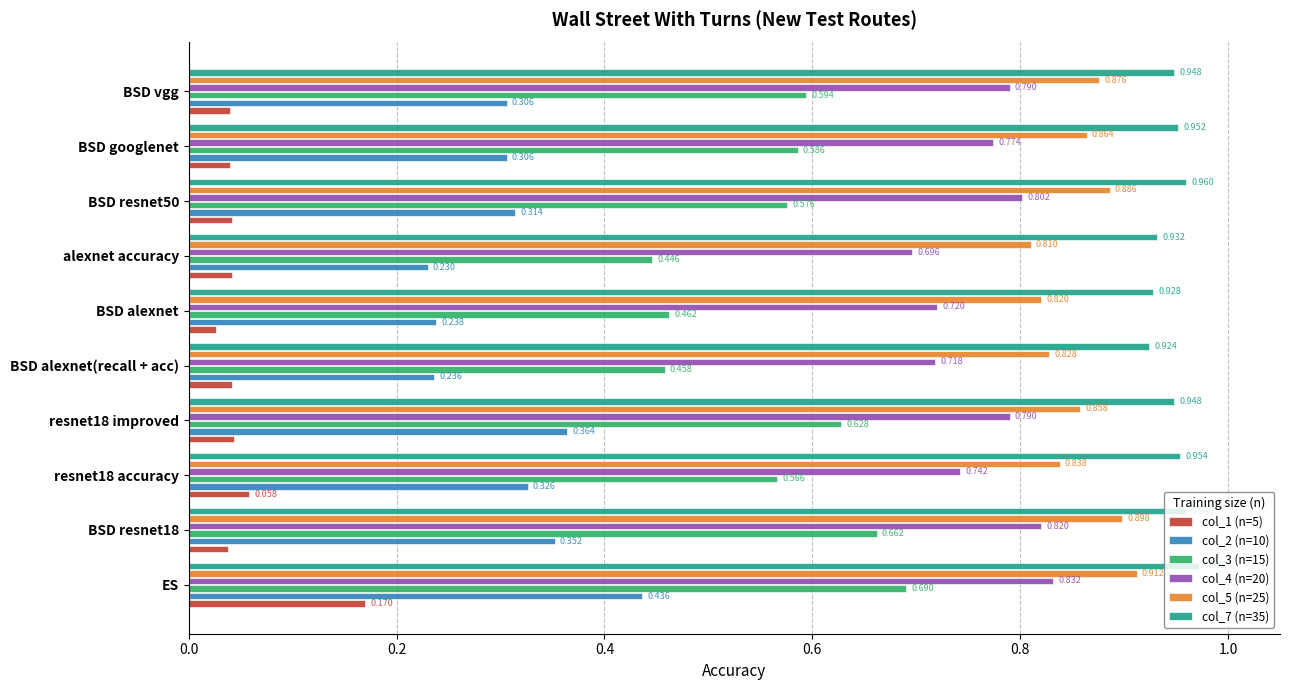

At which category does the chart reach its peak across all series?

ES